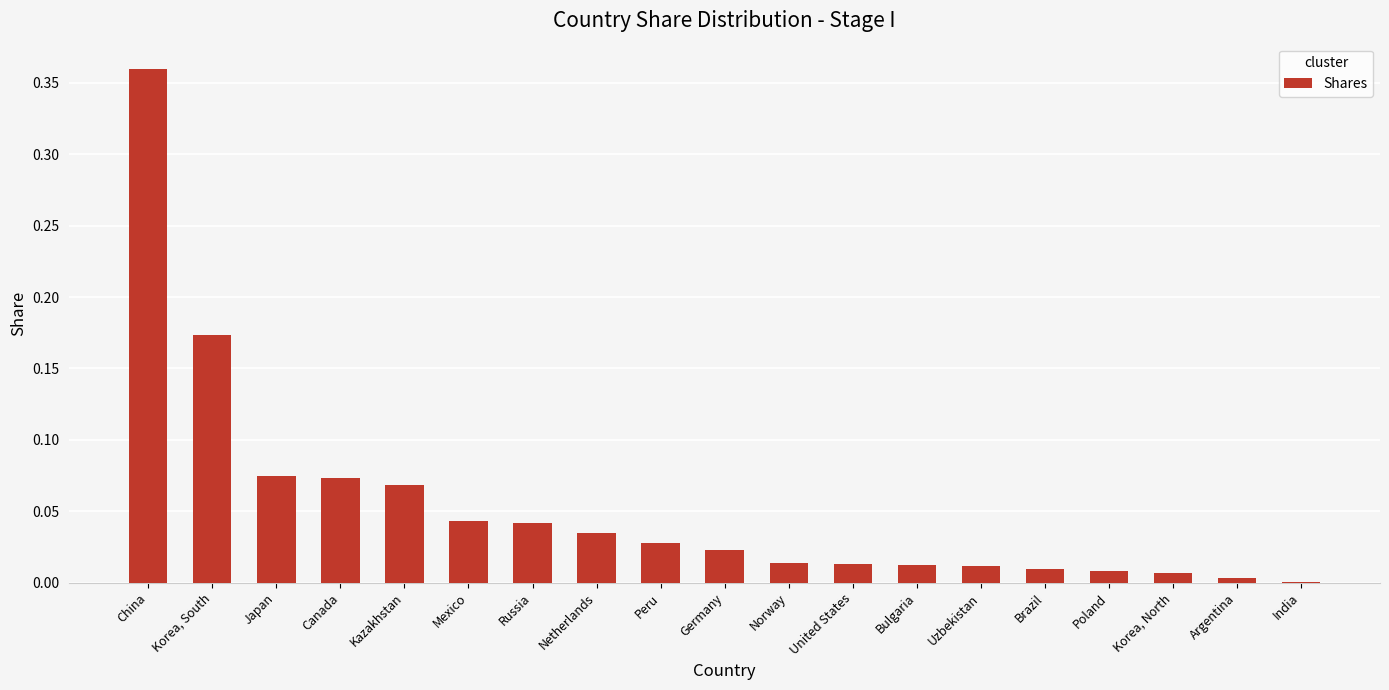

Which has a higher value, India or Canada?

Canada